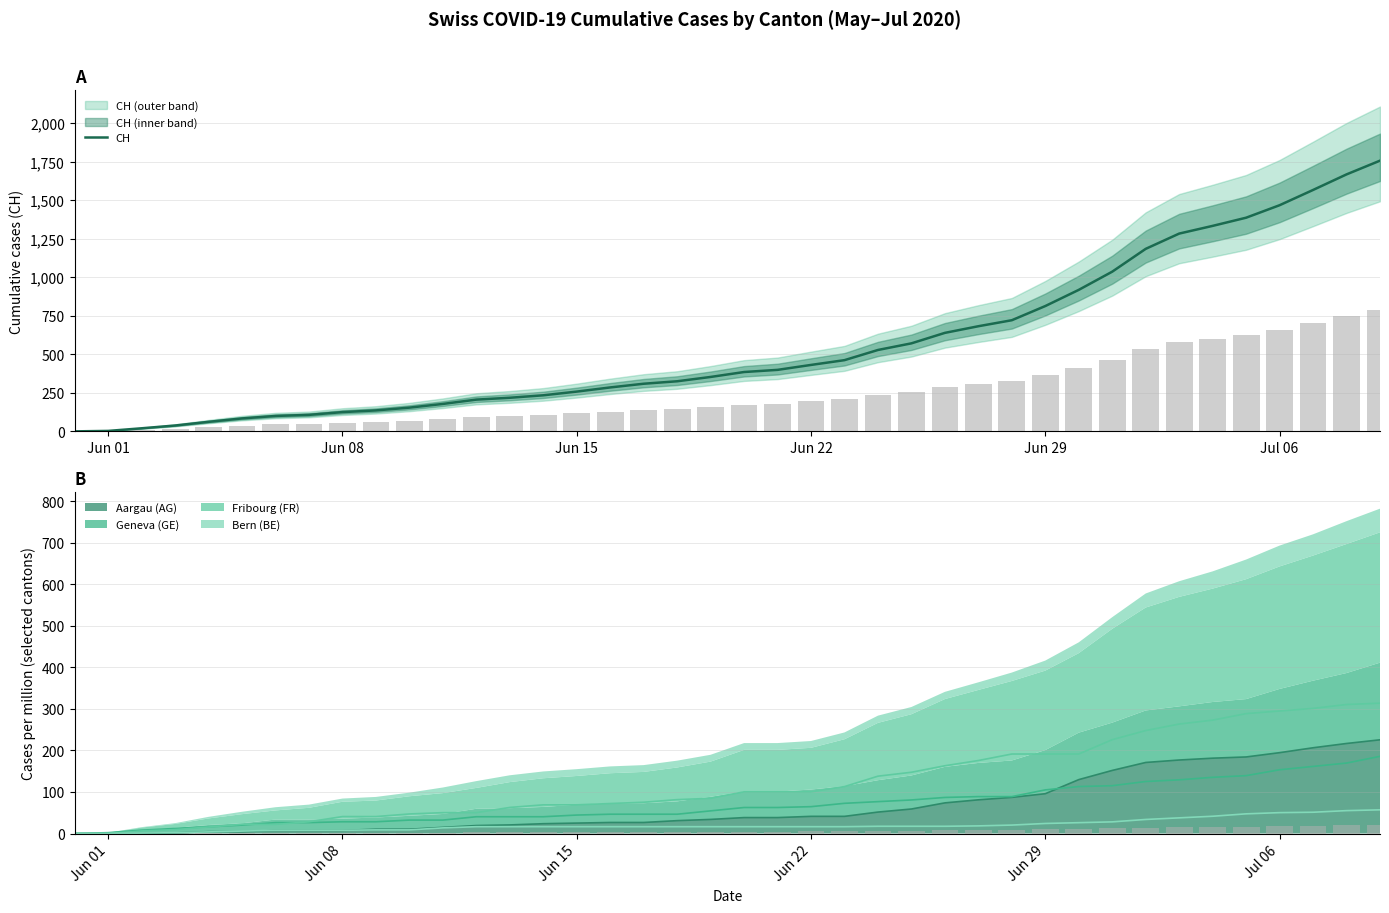

Reading left to right, transcribe all the data shown in this chart.

0	3	20	38	62	84	100	107	125	136	154	178	206	218	234	258	285	309	325	353	385	399	431	462	528	571	639	682	721	813	918	1036	1184	1283	1333	1386	1467	1566	1667	1756